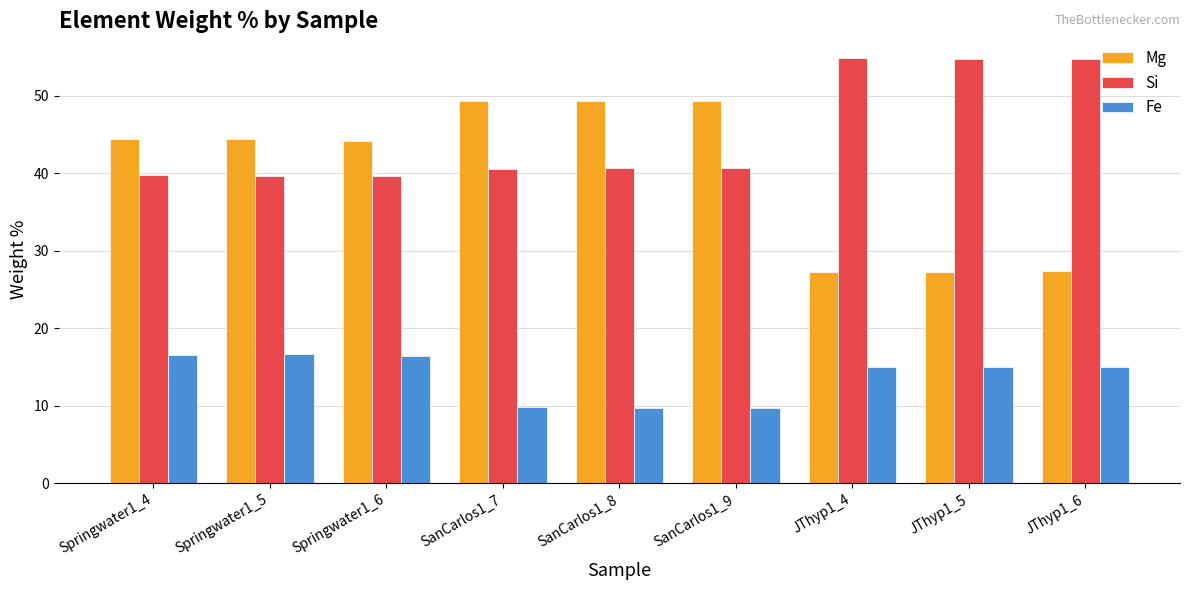

What position from the right is JThyp1_4?

3